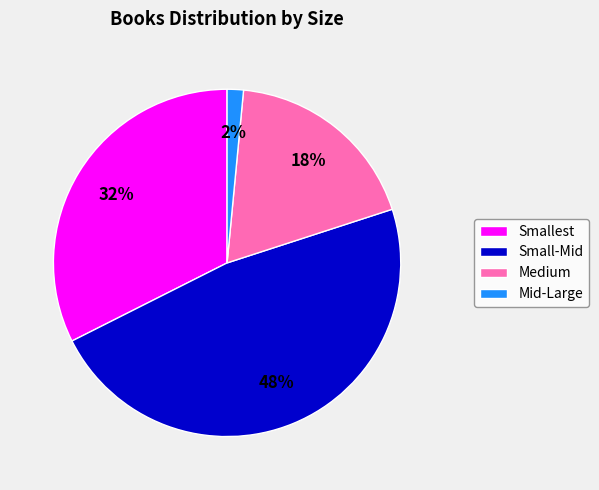

Which has a higher value, Smallest or Small-Mid?

Small-Mid